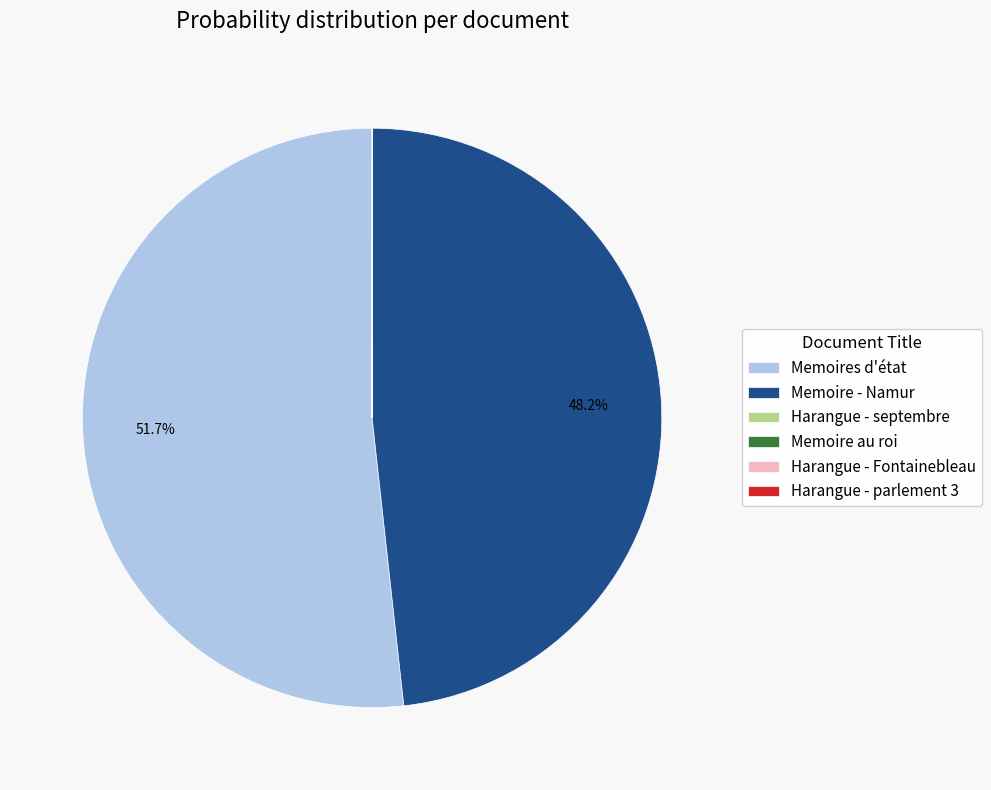

Combined, do Memoires d'état and Memoire - Namur account for over 50%?

Yes